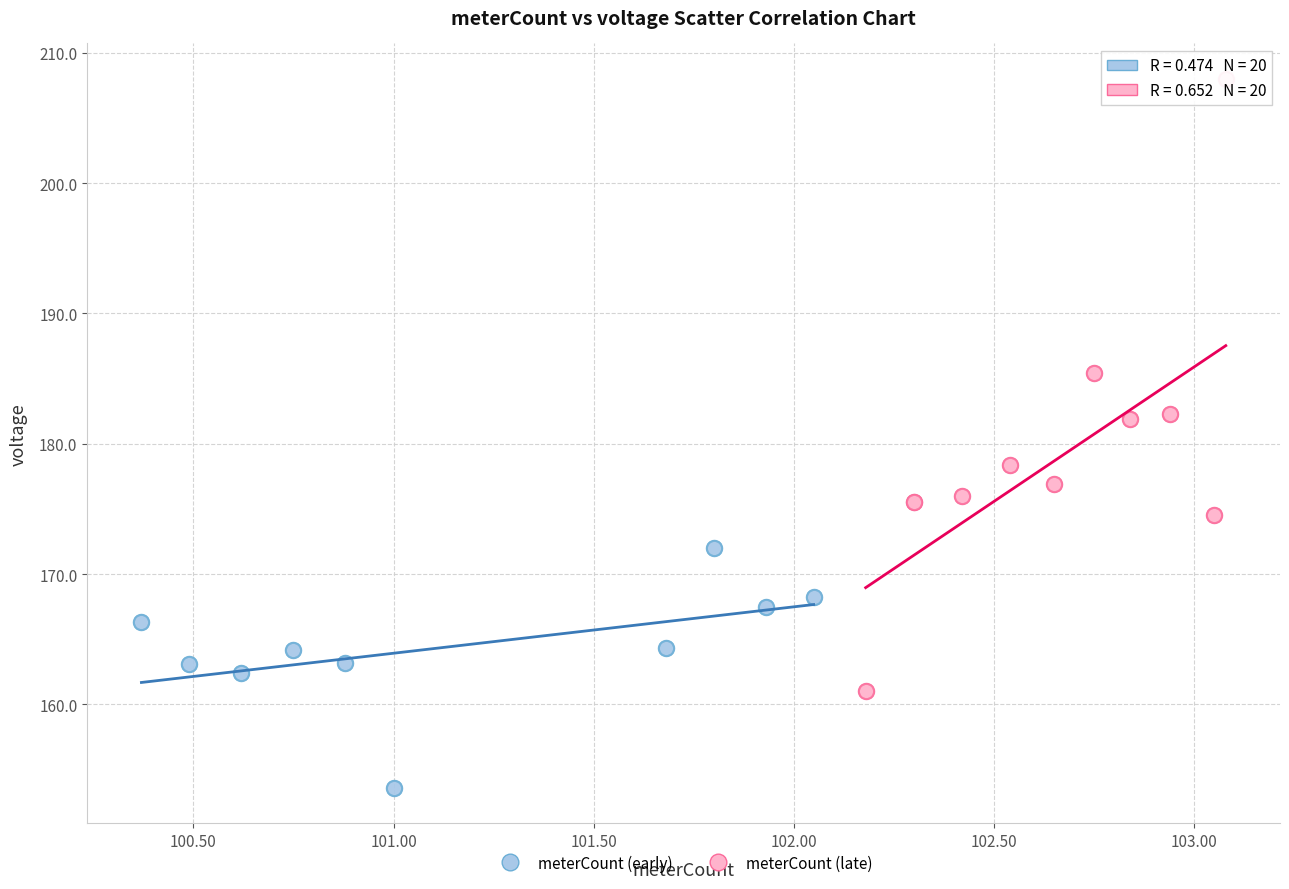

Which series has the largest Y range (max minus min)?

meterCount (late)